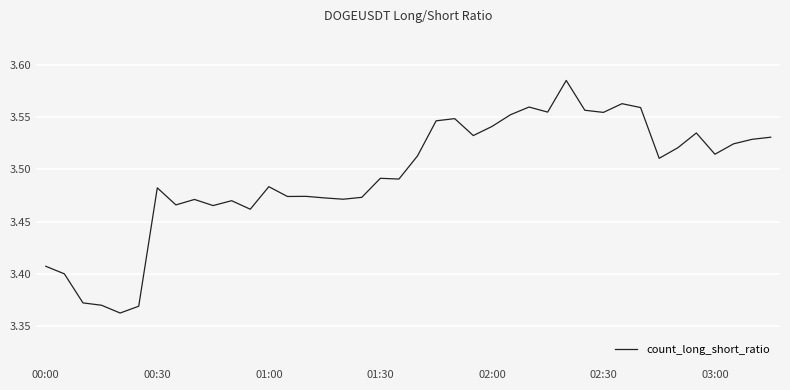

Does the chart have visible grid lines?

Yes